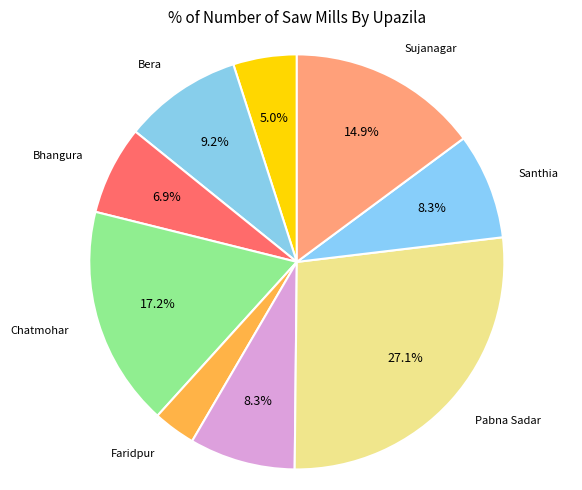

Count the number of slices in the pie.

9